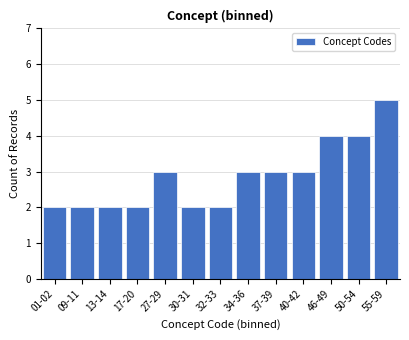

Reading left to right, what are all the values shown in this chart?

2	2	2	2	3	2	2	3	3	3	4	4	5